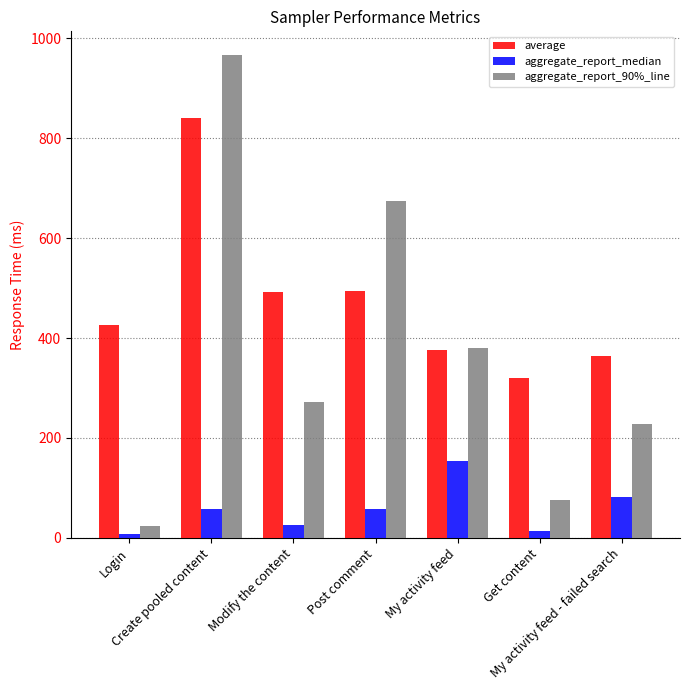

The aggregate_report_90%_line series shows 75 at Get content. True or false?

True